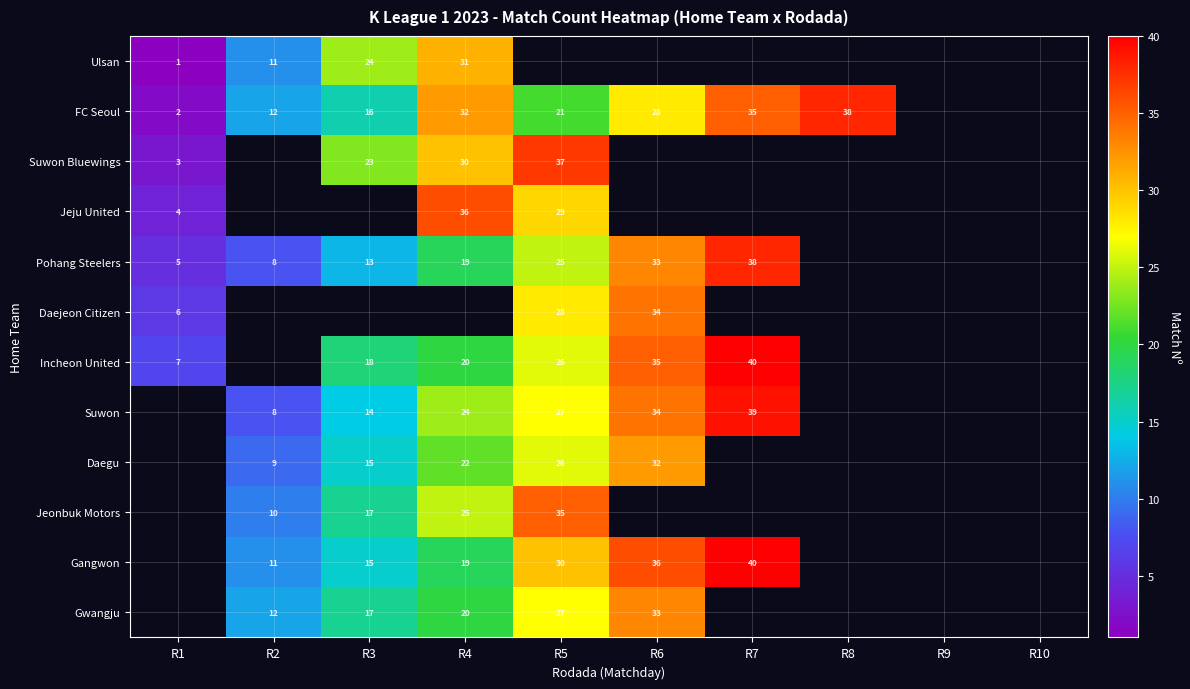

What is the sum of the Gwangju values at R4 and R3?

37